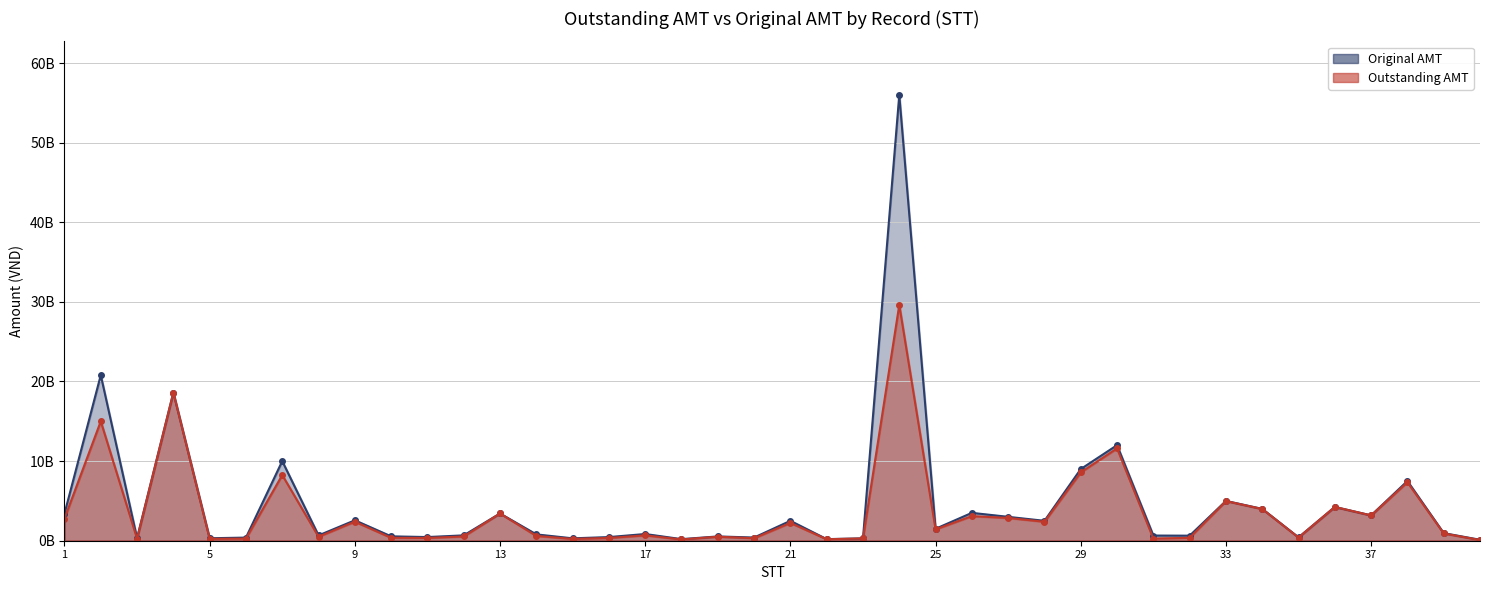

List the labels in order of Outstanding AMT value, smallest first.

40, 18, 22, 15, 5, 3, 6, 31, 23, 20, 16, 11, 32, 10, 35, 8, 19, 12, 14, 17, 39, 25, 21, 28, 9, 1, 27, 26, 37, 13, 34, 36, 33, 38, 7, 29, 30, 2, 4, 24